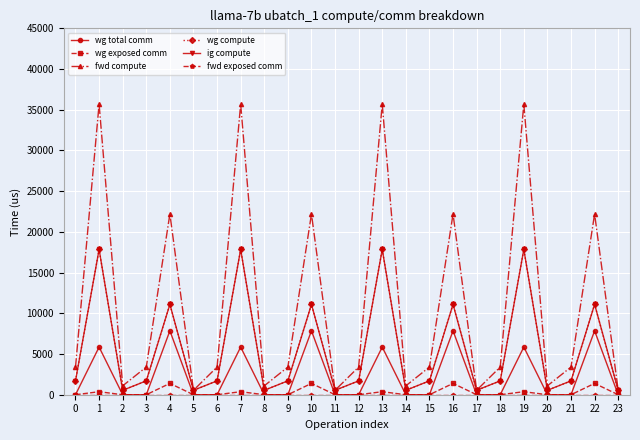

Is this an area chart (filled region under the line)?

No